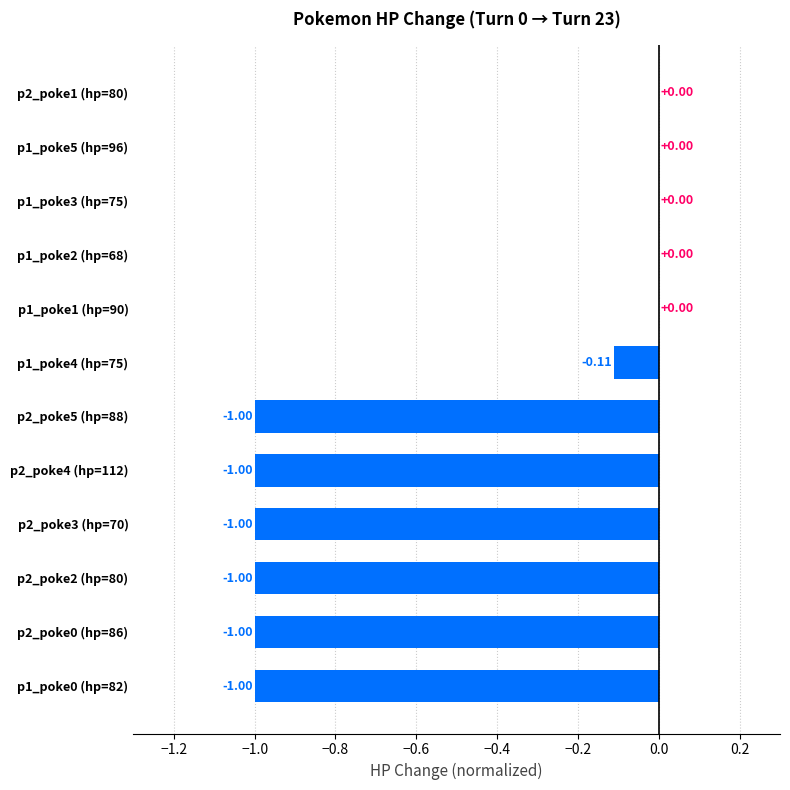

Which has a higher value, p1_poke1 (hp=90) or p2_poke2 (hp=80)?

p1_poke1 (hp=90)